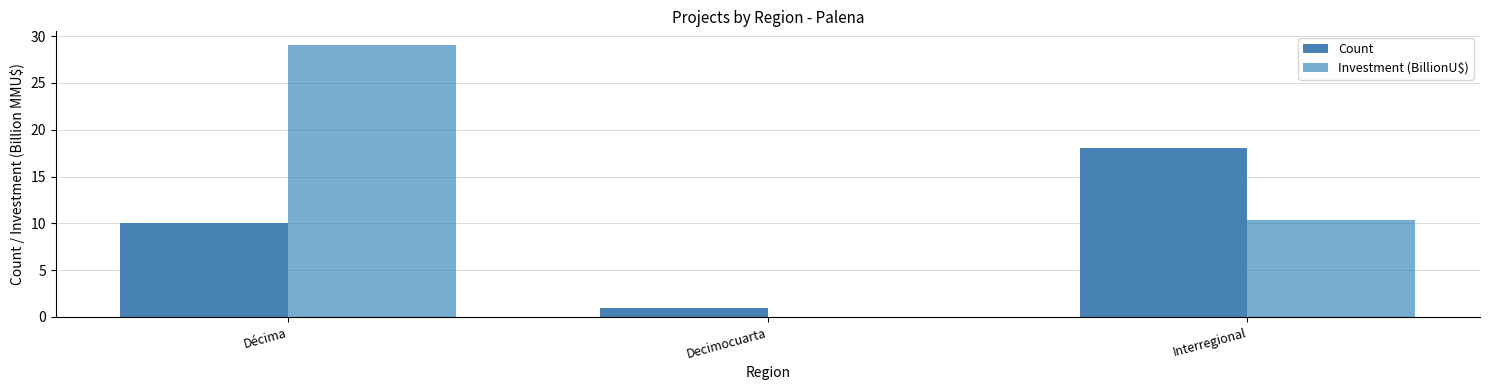

What is the difference between the Count values at Interregional and Decimocuarta?

17.0